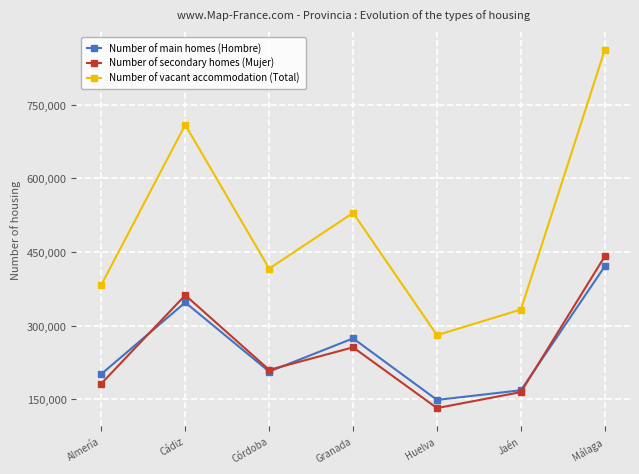

True or false: Number of vacant accommodation (Total) and Number of main homes (Hombre) intersect in this chart.

False